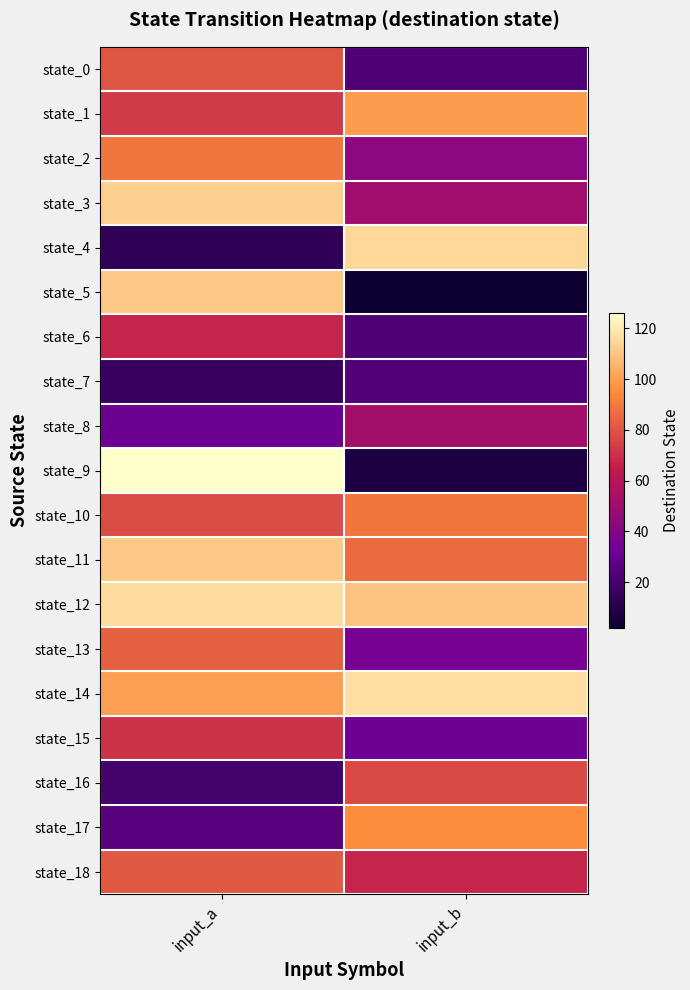

Rank the series by their maximum value, from lowest to highest.

state_7, state_8, state_6, state_15, state_16, state_0, state_18, state_13, state_2, state_10, state_17, state_1, state_5, state_11, state_3, state_4, state_12, state_14, state_9